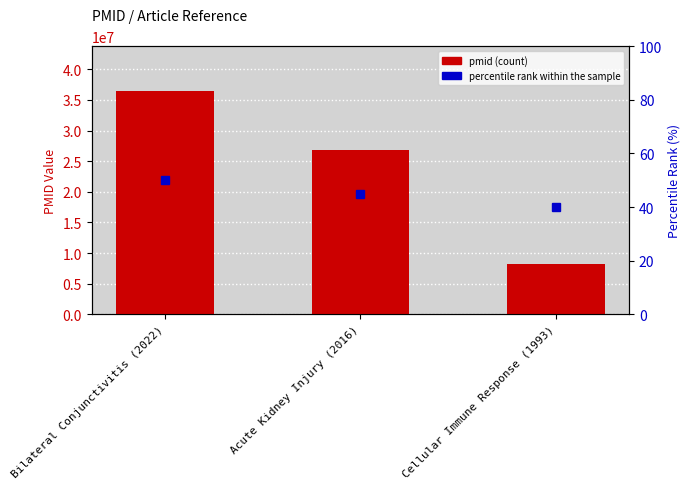

Reading left to right, what are all the values shown in this chart?

Bilateral Conjunctivitis (2022)=36466069	Acute Kidney Injury (2016)=26847105	Cellular Immune Response (1993)=8245181